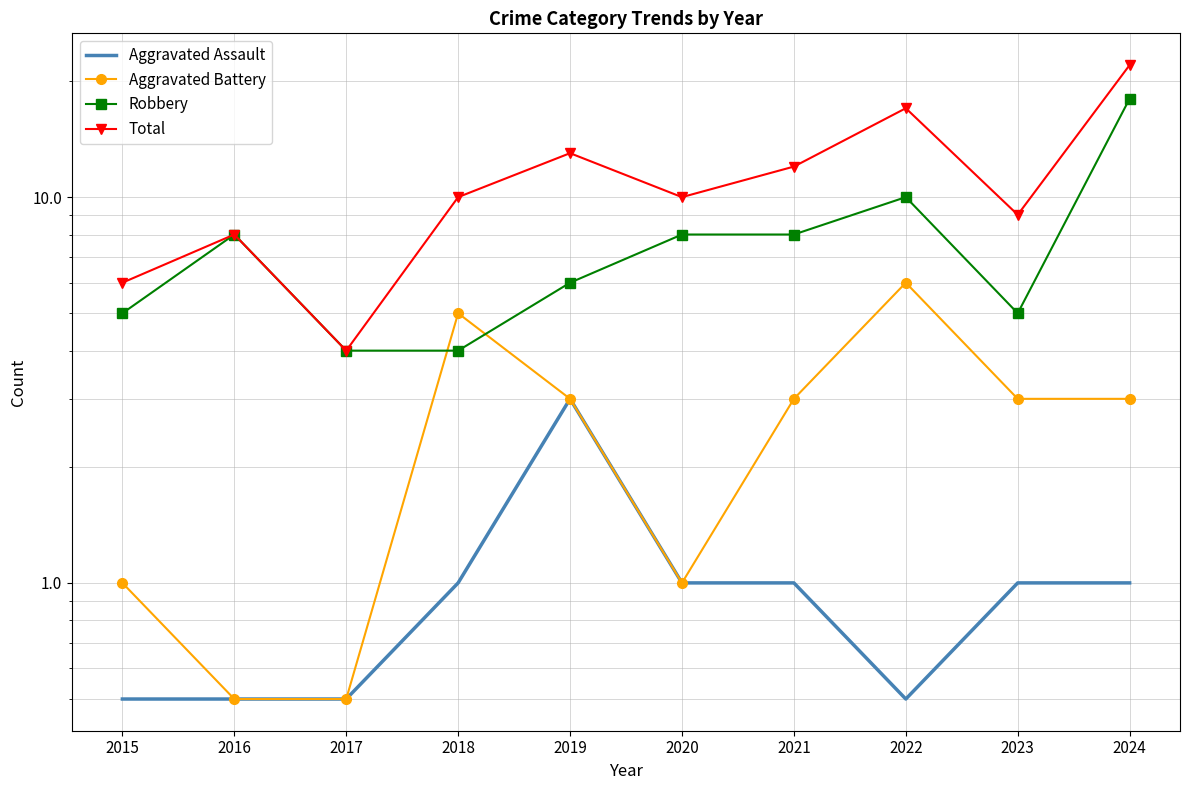

Where is the first local minimum for Total?

2017